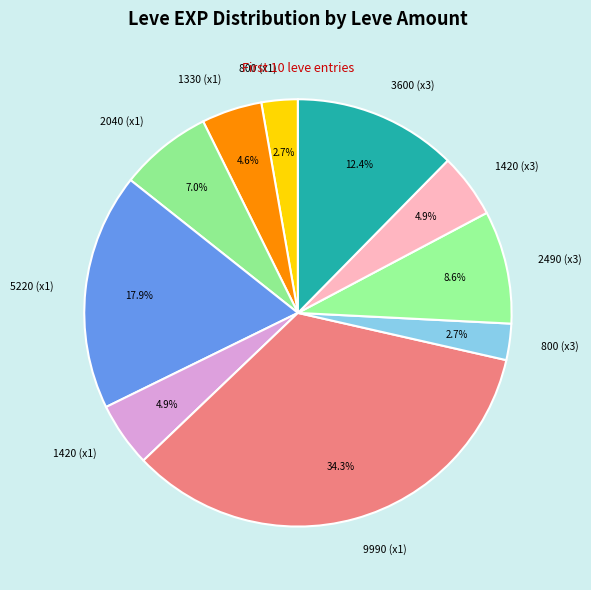

What is the ratio of the value at 1420 (x3) to the value at 800 (x1)?

1.8